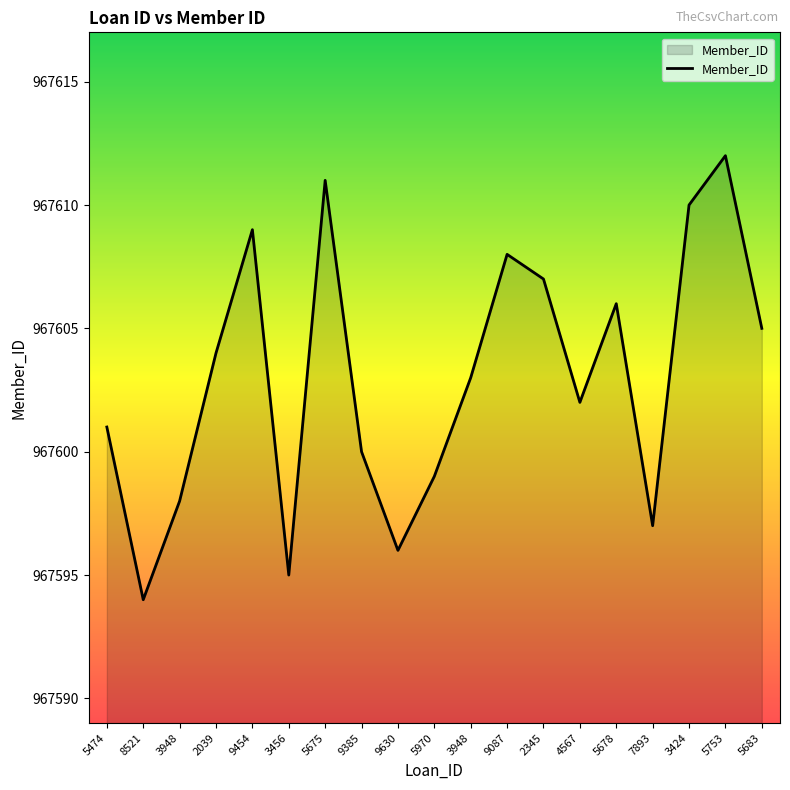

How many lines are shown in the chart?

1